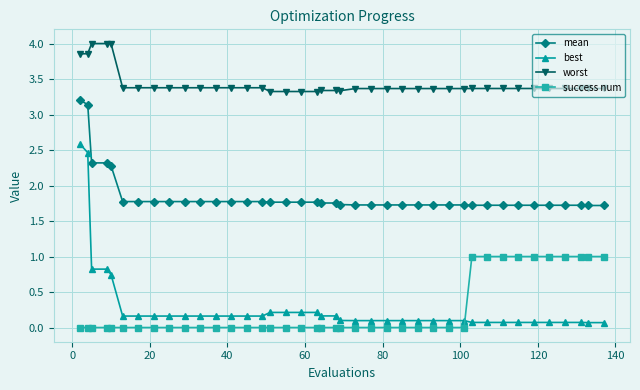

Does the chart display data point markers on the line(s)?

Yes